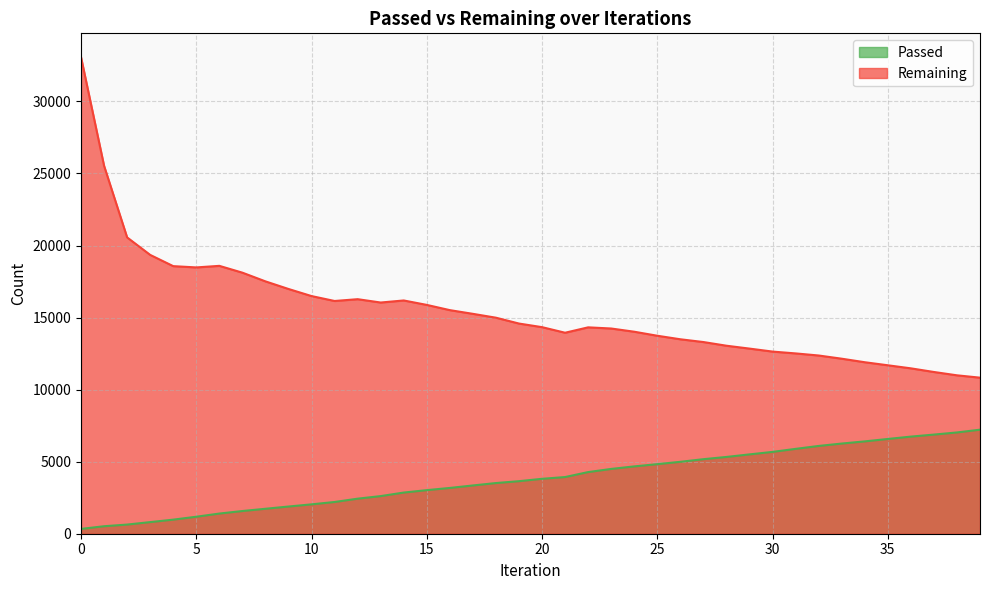

What is the total value across all series at 15?

18902